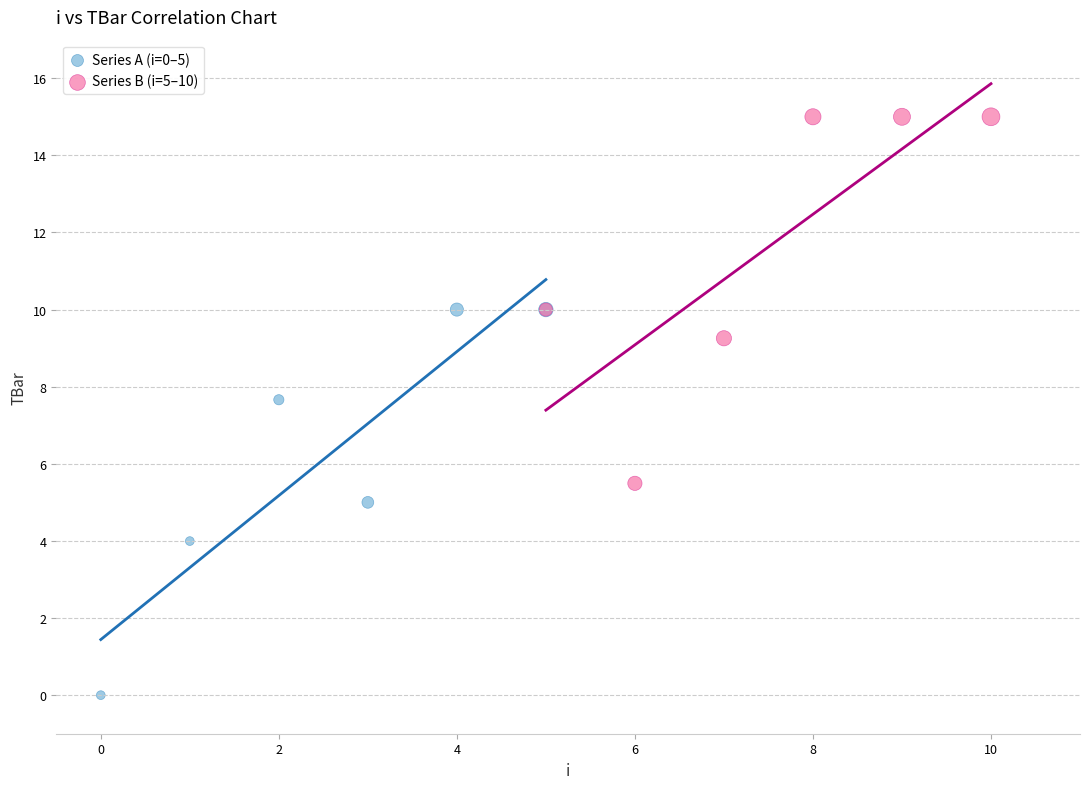

What are all the series names shown in the legend?

Series A (i=0–5), Series B (i=5–10)